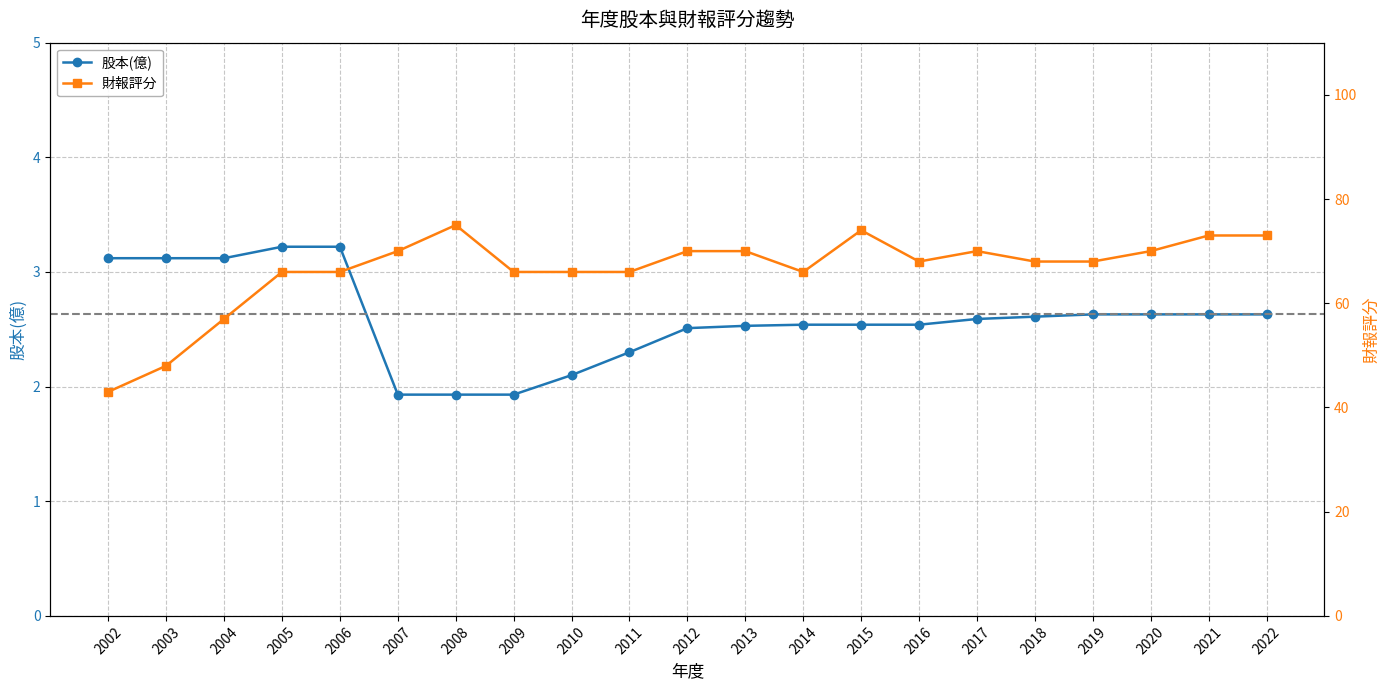

Rank the series by their average value, from lowest to highest.

股本(億), 財報評分